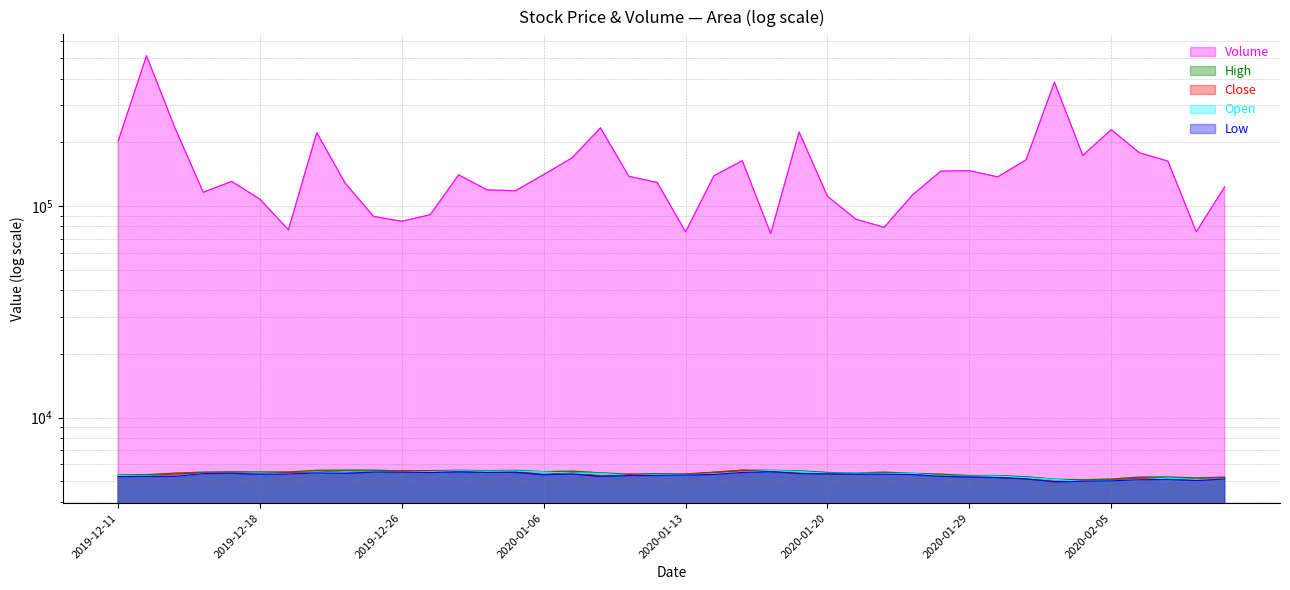

What is the maximum value shown in the chart?

513097